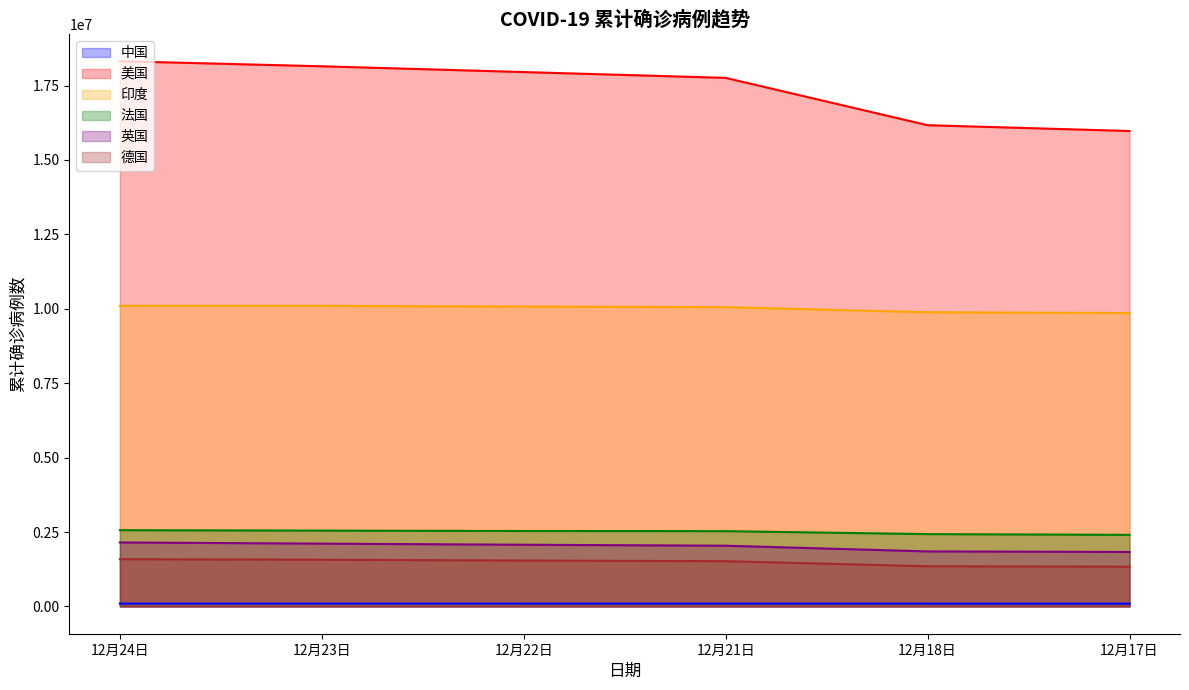

What value does the 德国 series have at 12月23日, to the nearest 50?

1570350